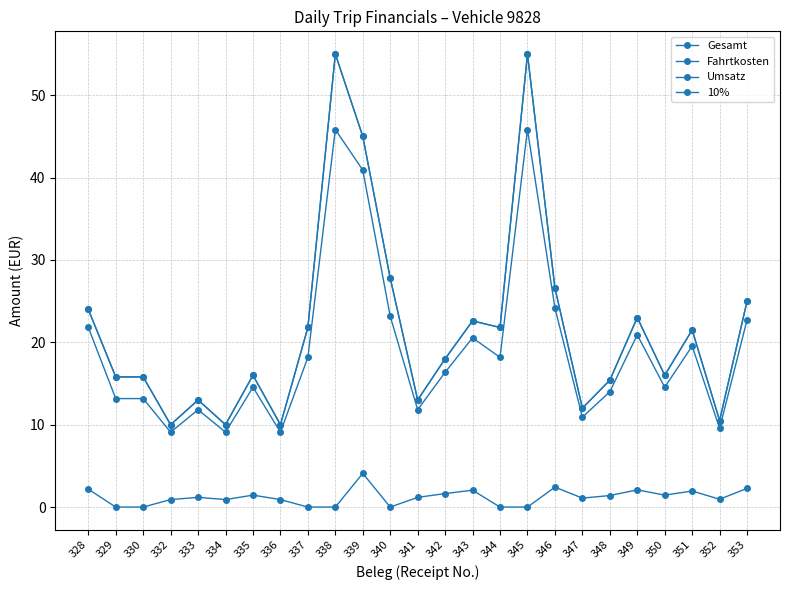

What is the difference between the Gesamt values at 332 and 340?

17.8